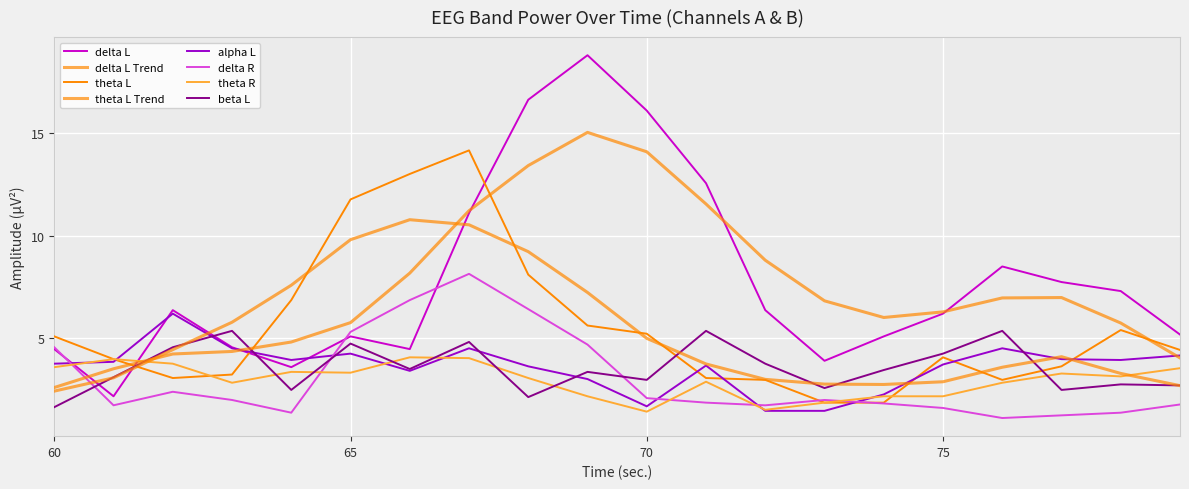

How many lines are shown in the chart?

8